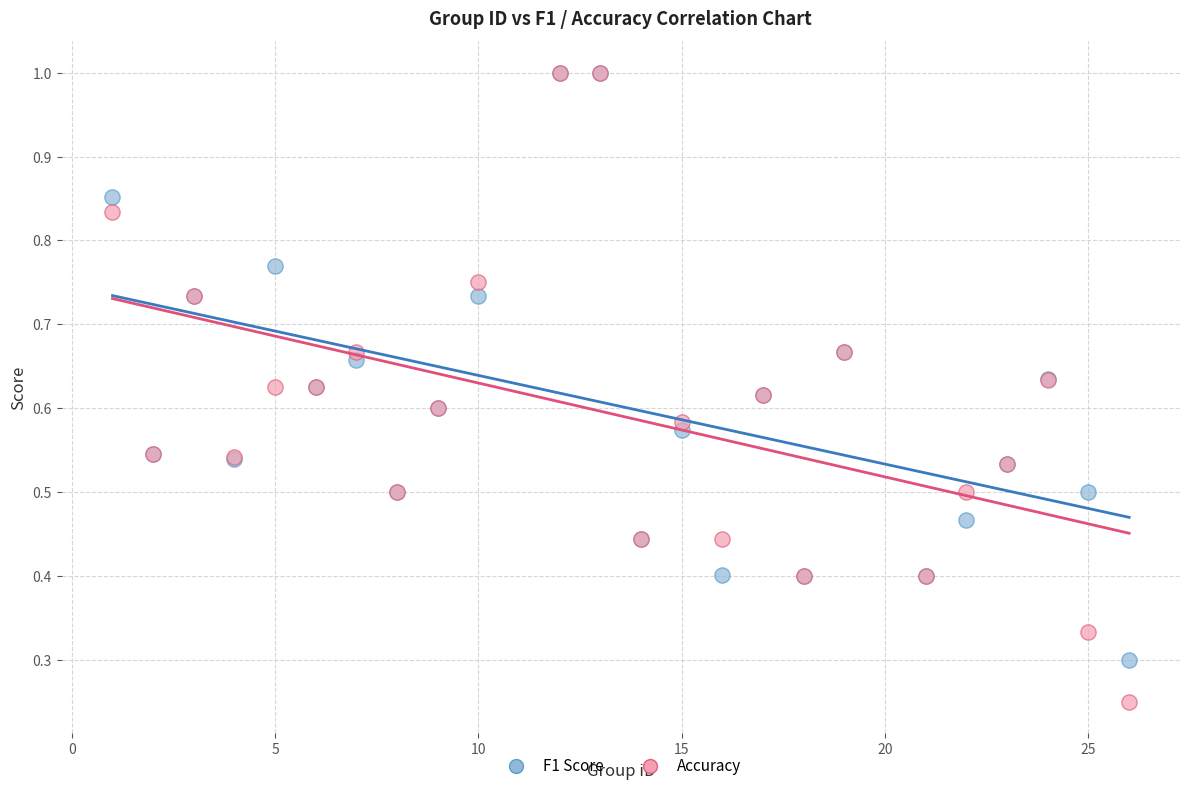

Which series has the widest spread of Y values?

Accuracy